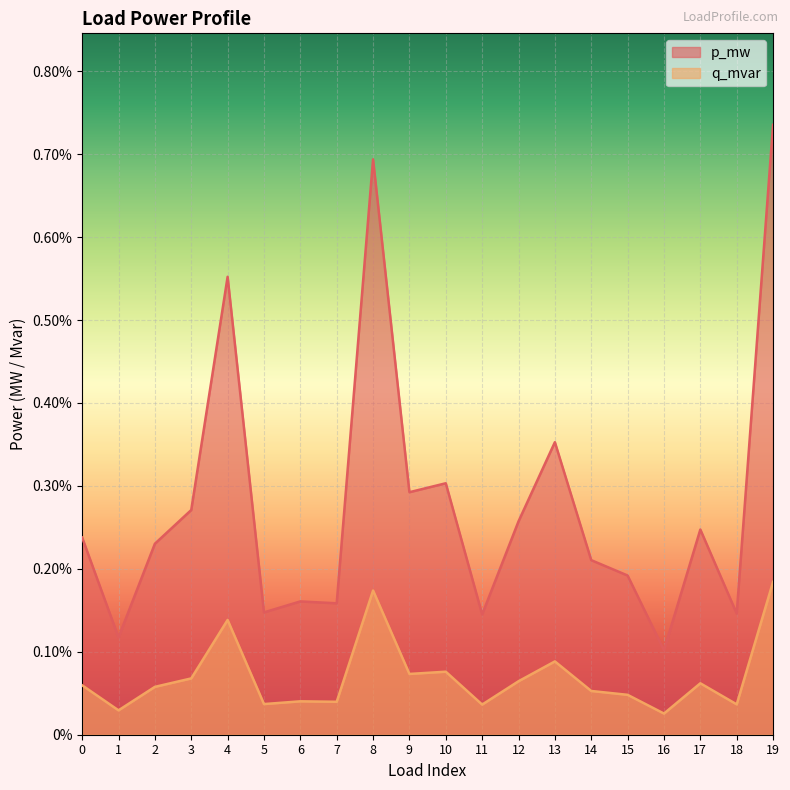

At which category does the chart reach its minimum across all series?

16